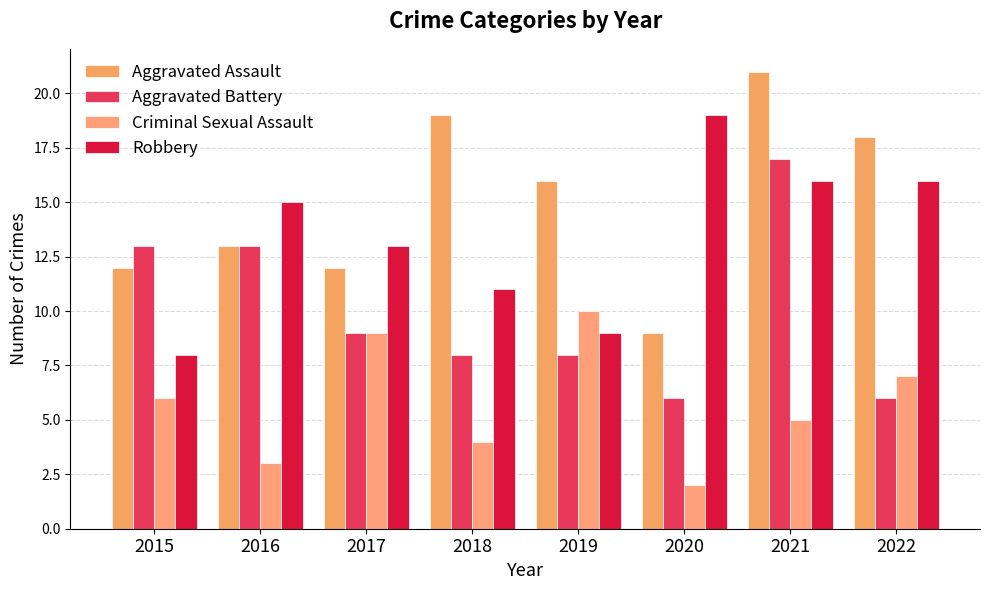

What is the minimum value shown in the chart?

2